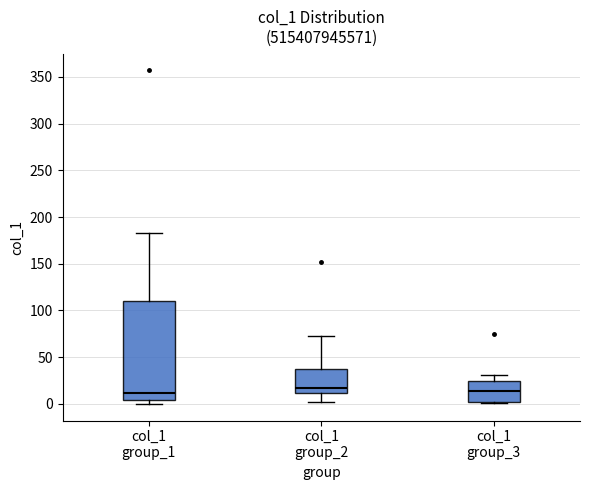

Reading left to right, transcribe this box plot: for each box, give where its median line is, the range the box spans, and where its two whiskers end, as read against the y-axis. The values are not printed on the chart, so give them approximately, as read against the axis.

col_1 group_1: median 10, box 5 to 110, whiskers 0 to 185
col_1 group_2: median 15, box 10 to 35, whiskers 0 to 75
col_1 group_3: median 15, box 0 to 25, whiskers 0 to 30